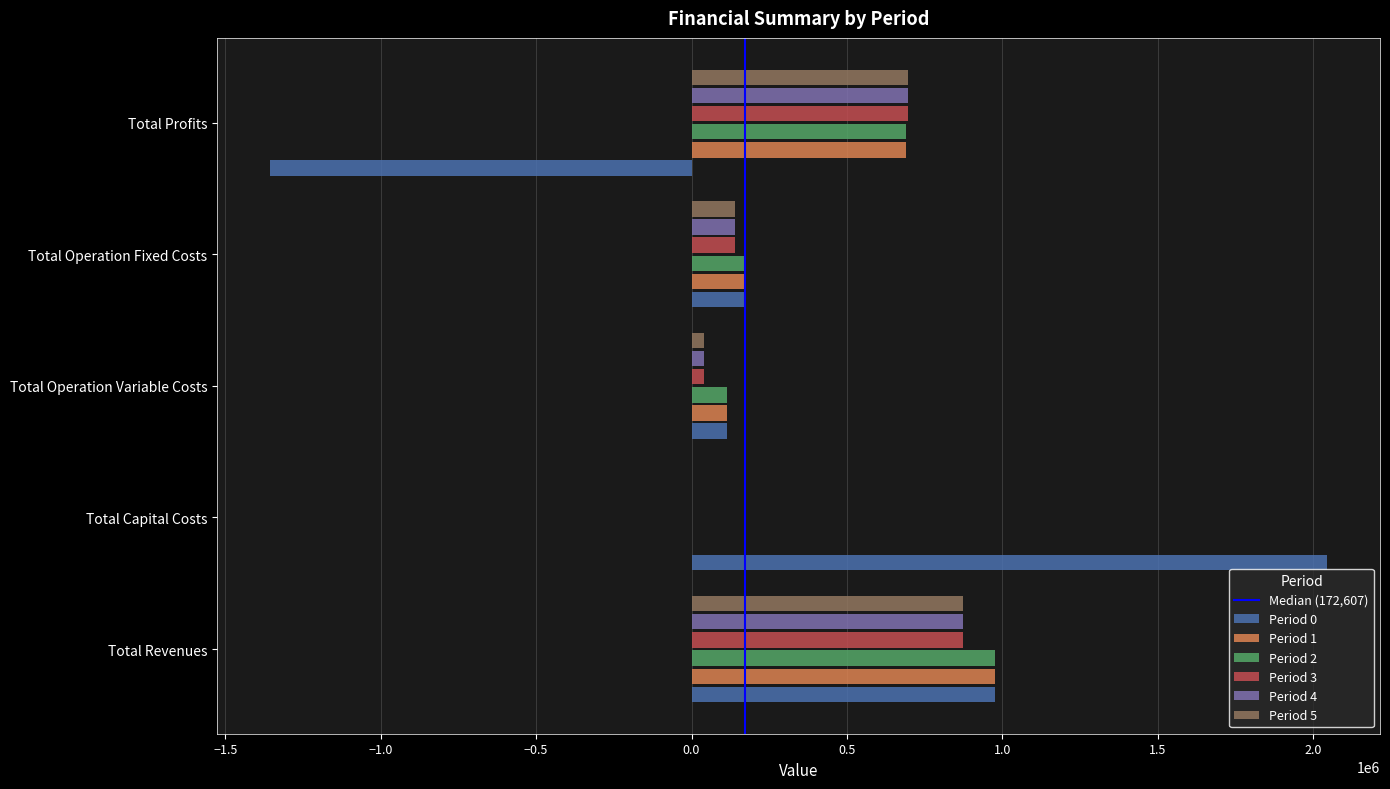

At which category is the sum across all series the highest?

Total Revenues